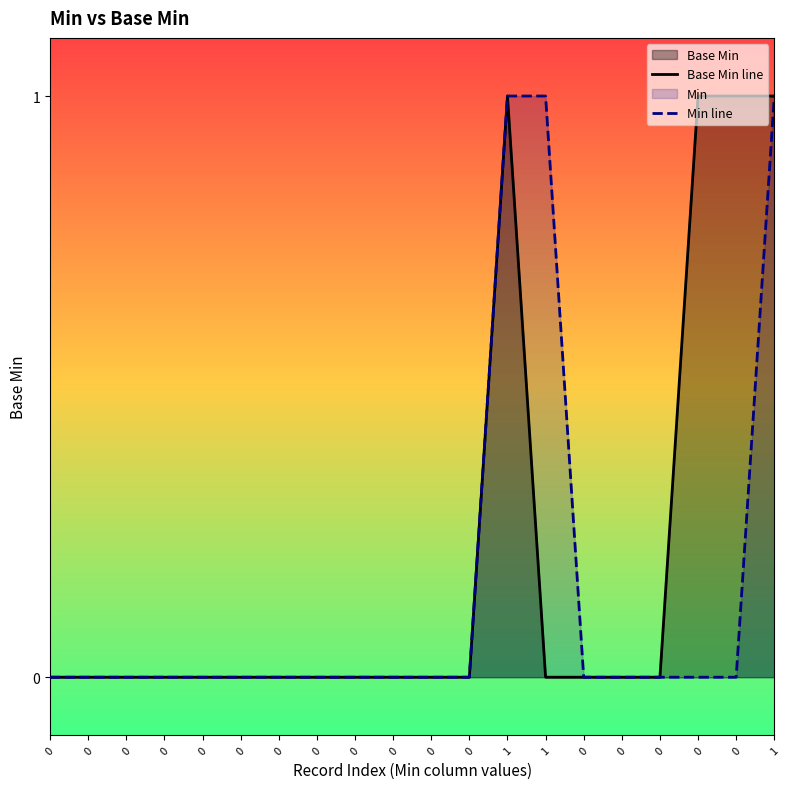

What is the difference between the Base Min line values at 1 and 0?

1